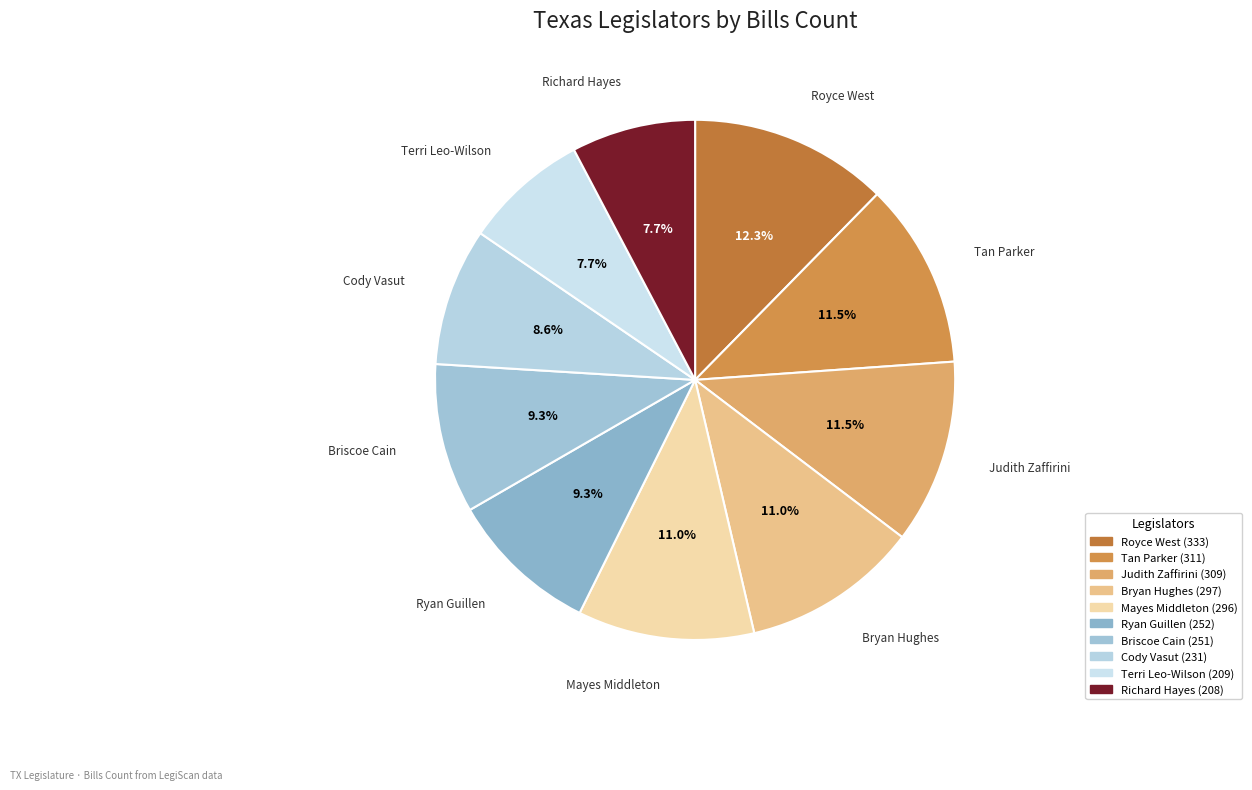

What is the largest slice in the pie chart?

Sen. Royce West